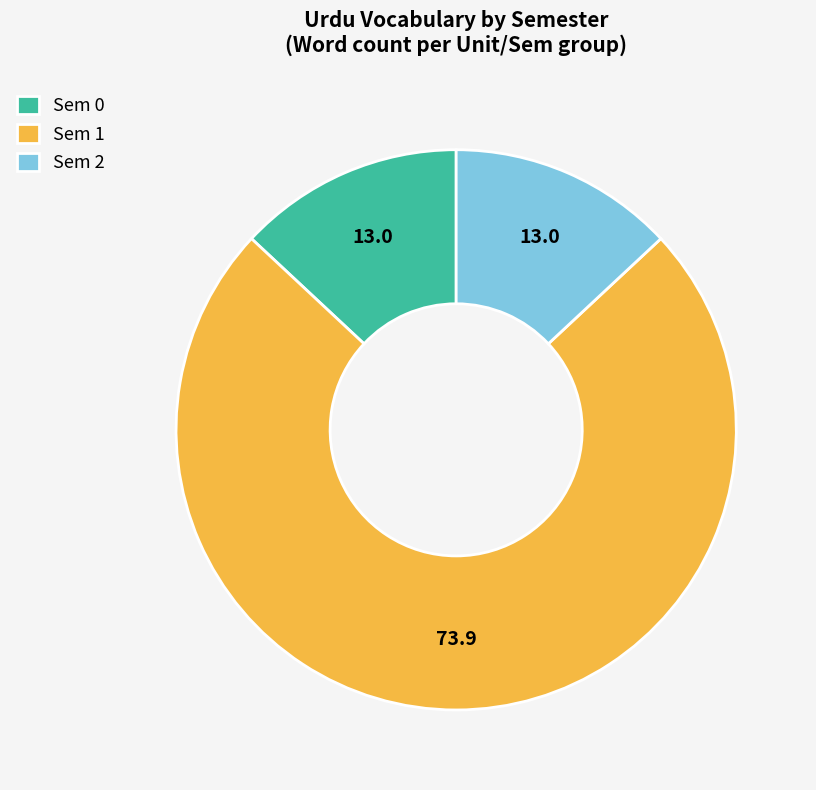

Approximately how many times larger is the value at Sem 1 compared to Sem 2?

5.7